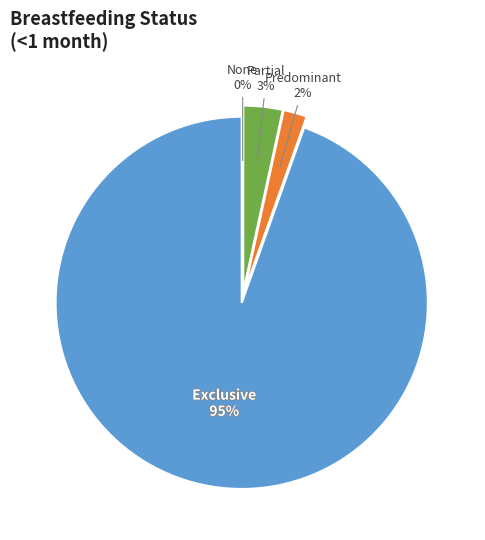

How much of the chart is everything except Predominant?

98.0%